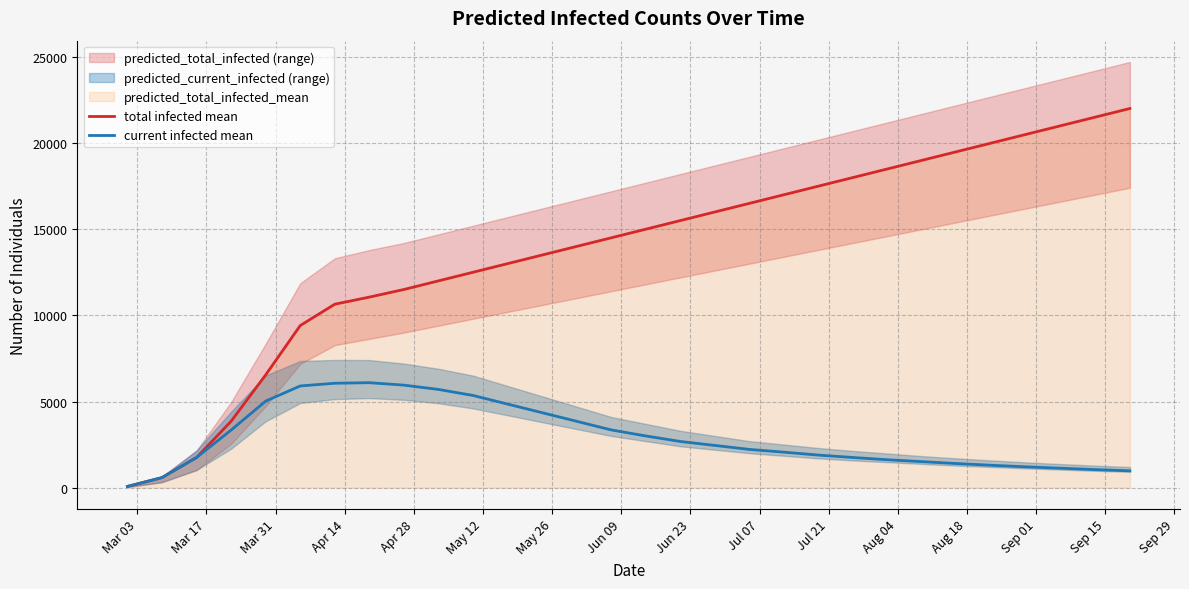

Is this an area chart (filled region under the line)?

No